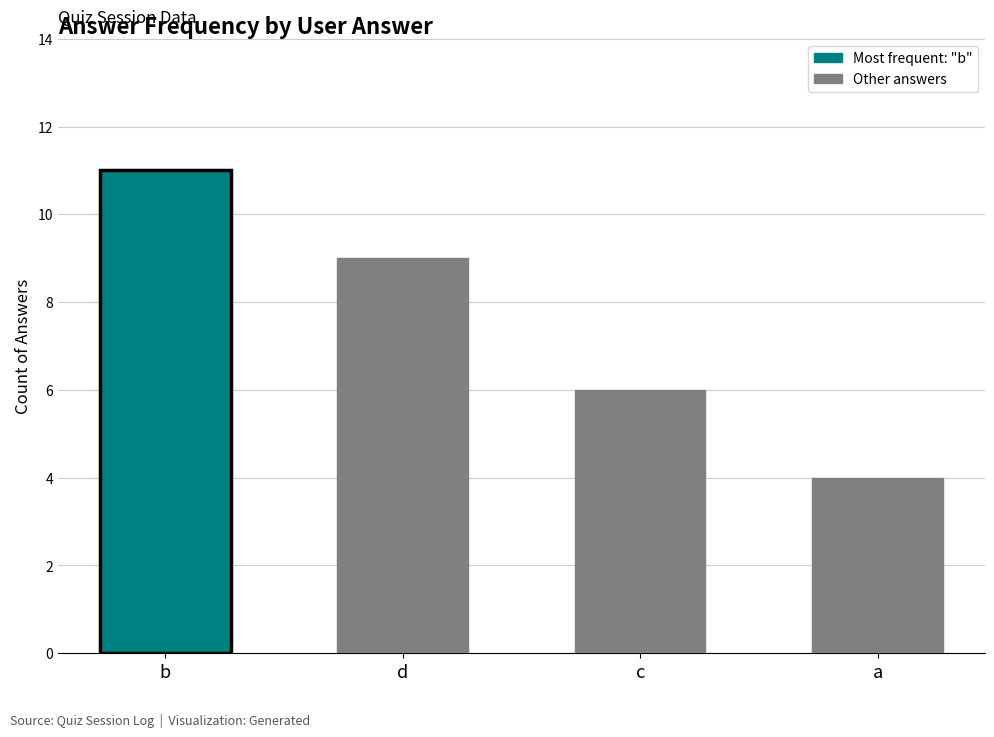

What is the label of the 3rd bar from the right?

d